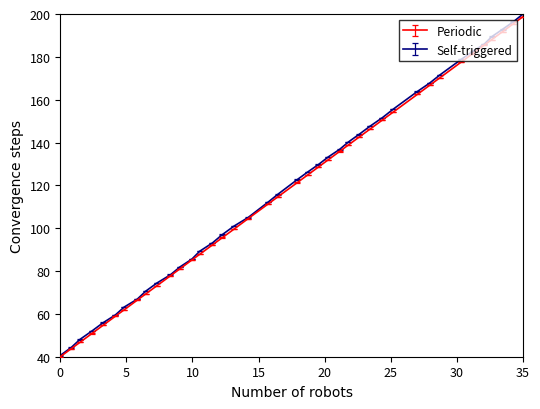

What is the maximum value for Periodic?

198.8